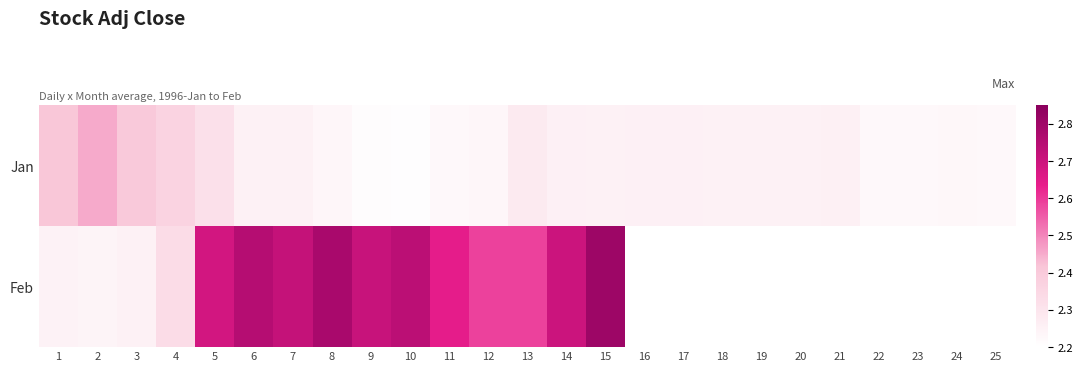

Count the Jan values in the range 2 to 3.

25